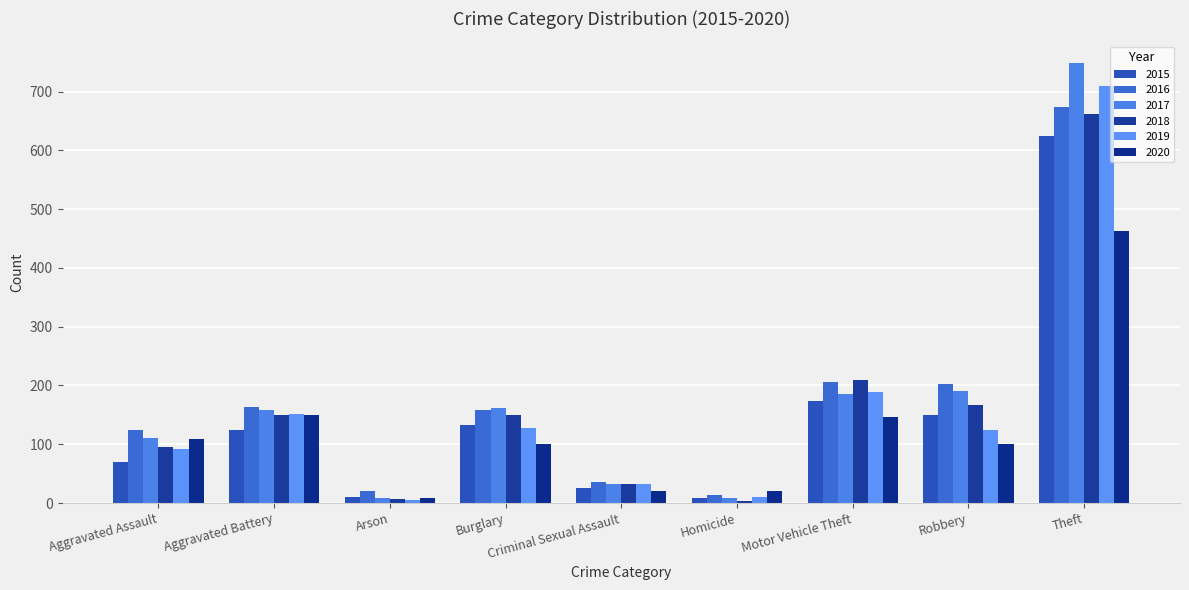

Between Aggravated Assault and Burglary, which is larger?

Burglary